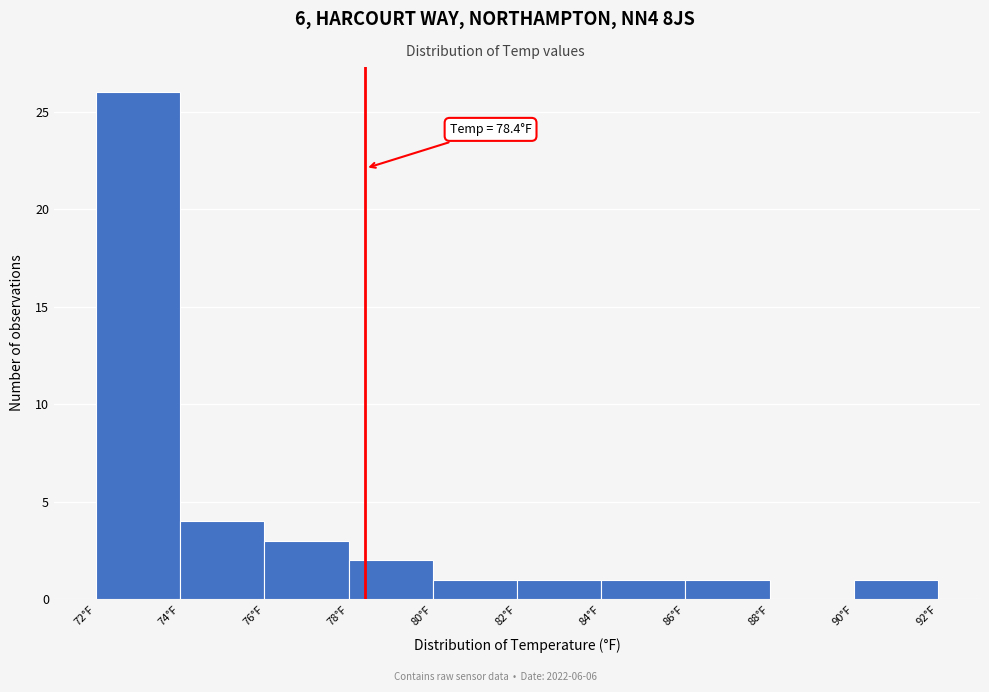

Which range on the x-axis has the tallest bar?

72 to 74